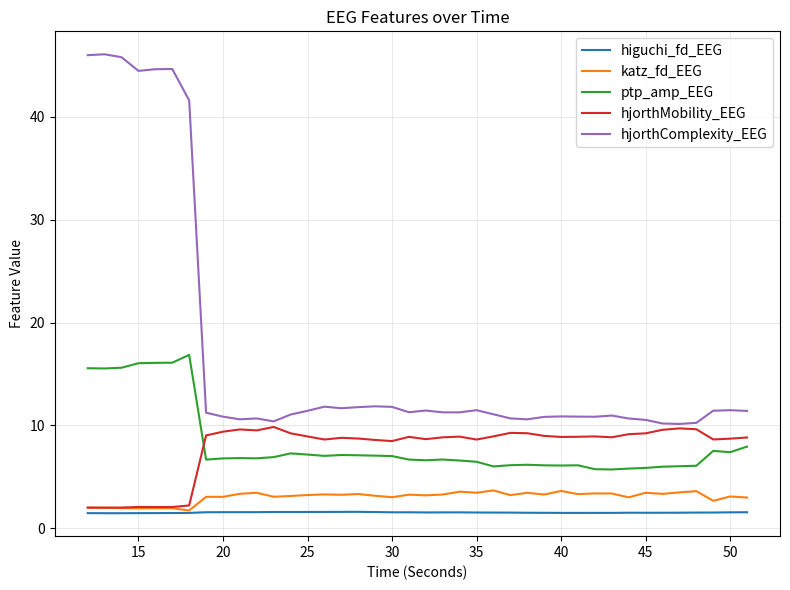

True or false: hjorthMobility_EEG and higuchi_fd_EEG cross at least once.

False